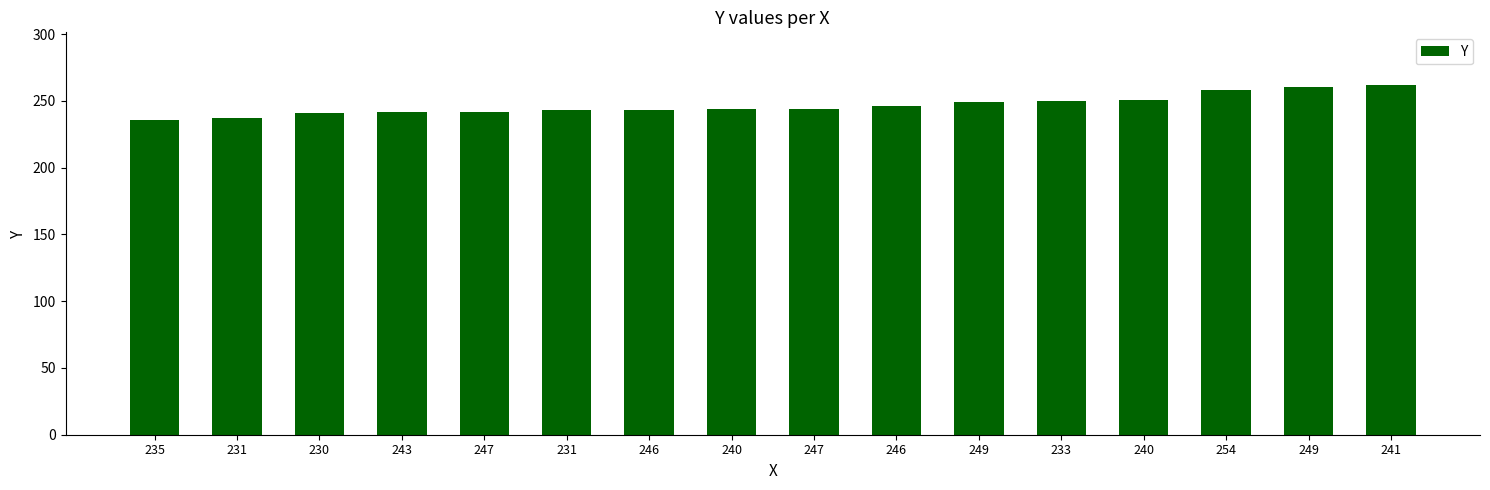

How many data points does each series have?

16